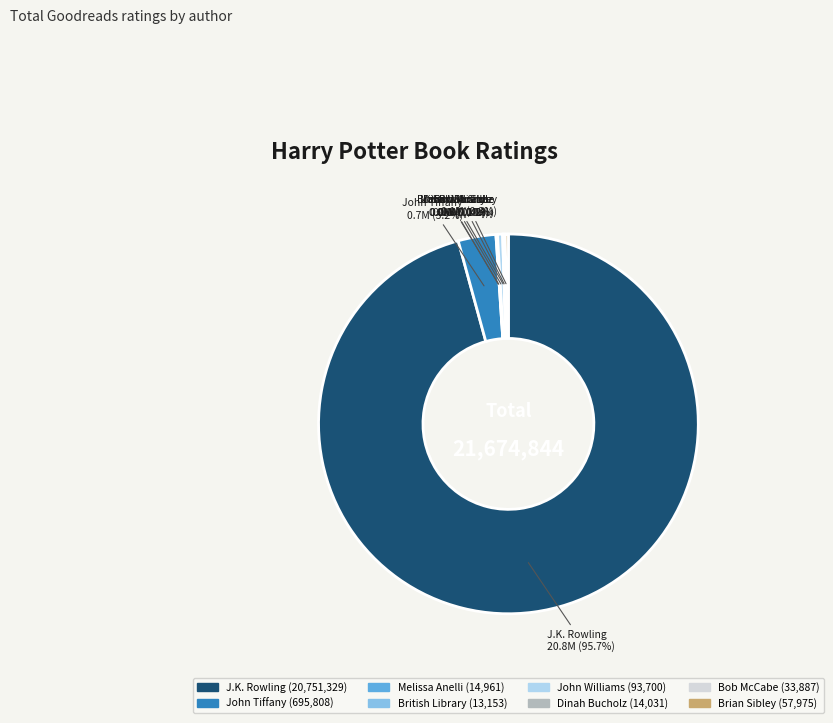

Which category has the biggest portion of the pie?

J.K. Rowling